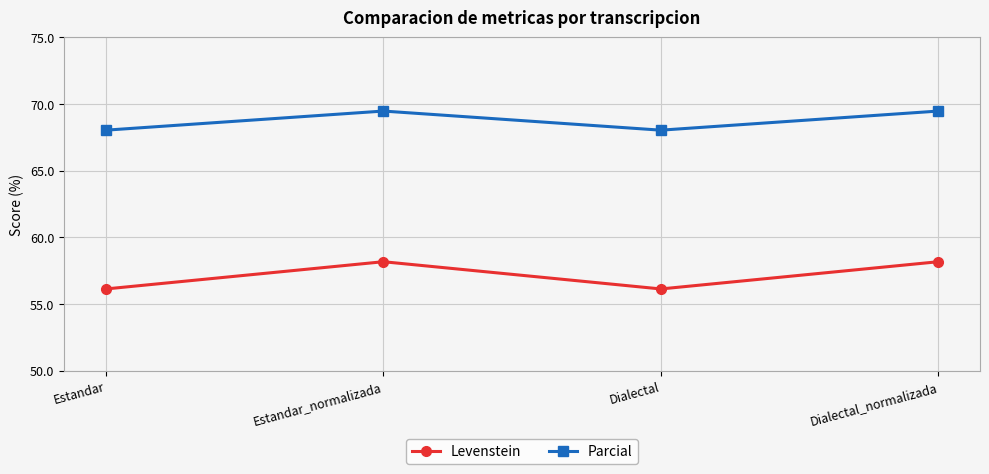

True or false: Levenstein and Parcial cross at least once.

False